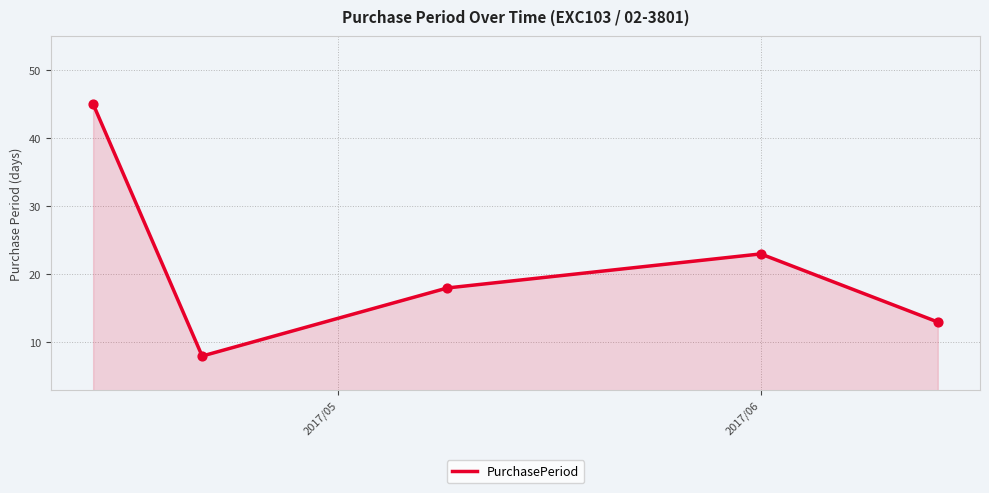

What is the maximum value shown in the chart?

45